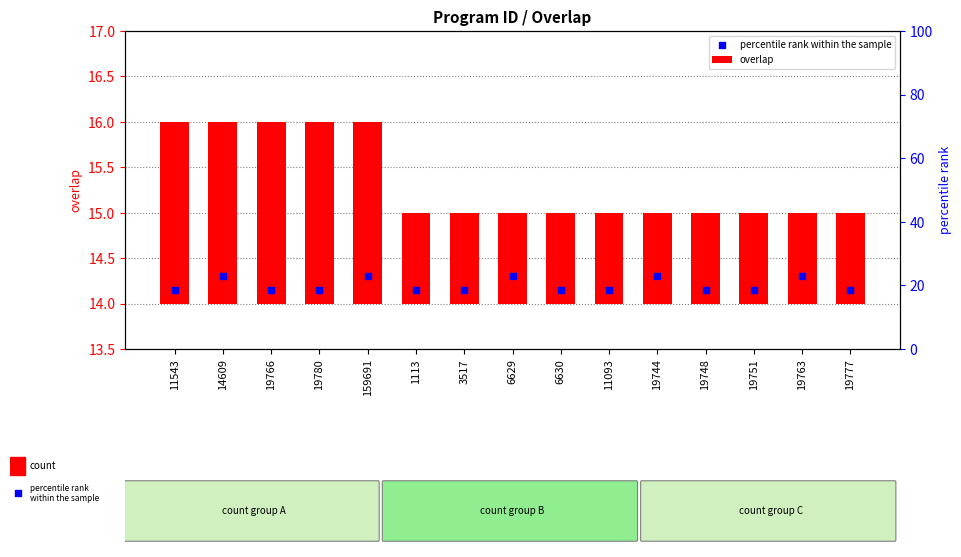

What are all the series names shown in the legend?

overlap, percentile rank within the sample